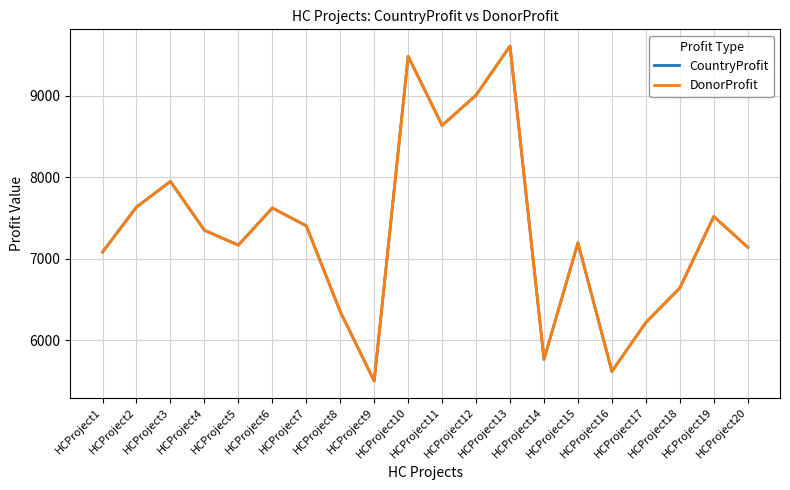

In CountryProfit, how many points are higher than both neighbors (excluding endpoints)?

6